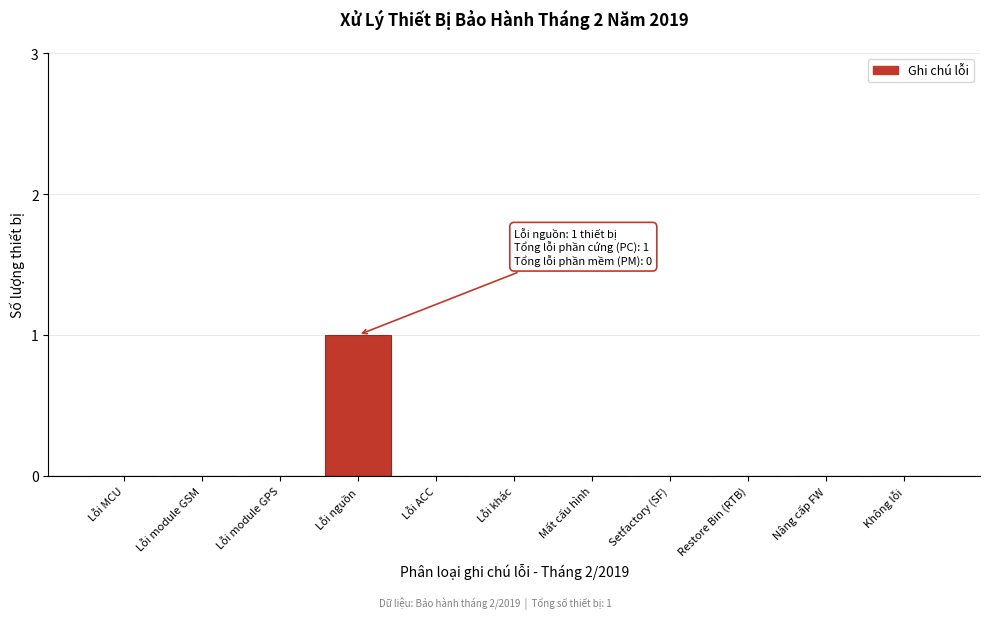

Reading left to right, extract all data points from this chart.

Lỗi MCU=0	Lỗi module GSM=0	Lỗi module GPS=0	Lỗi nguồn=1	Lỗi ACC=0	Lỗi khác=0	Mất cấu hình=0	Setfactory (SF)=0	Restore Bin (RTB)=0	Nâng cấp FW=0	Không lỗi=0